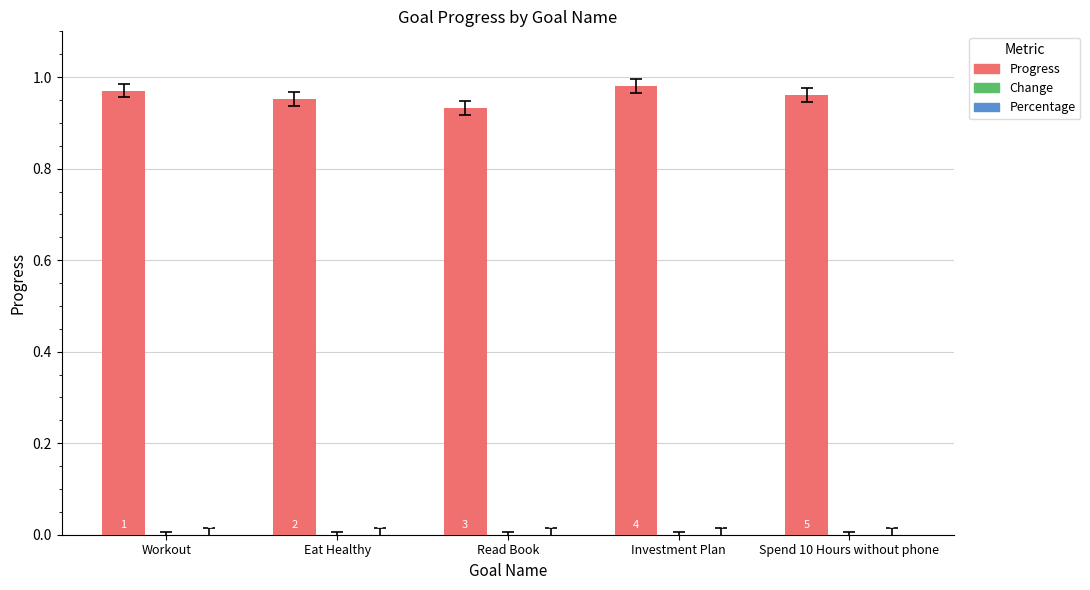

Reading left to right, extract all data points from this chart.

Progress: Workout=1.0	Eat Healthy=1.0	Read Book=0.9	Investment Plan=1.0	Spend 10 Hours without phone=1.0
Change: Workout=-0.0	Eat Healthy=-0.0	Read Book=-0.0	Investment Plan=-0.0	Spend 10 Hours without phone=-0.0
Percentage: Workout=0.0	Eat Healthy=0.0	Read Book=0.0	Investment Plan=0.0	Spend 10 Hours without phone=0.0